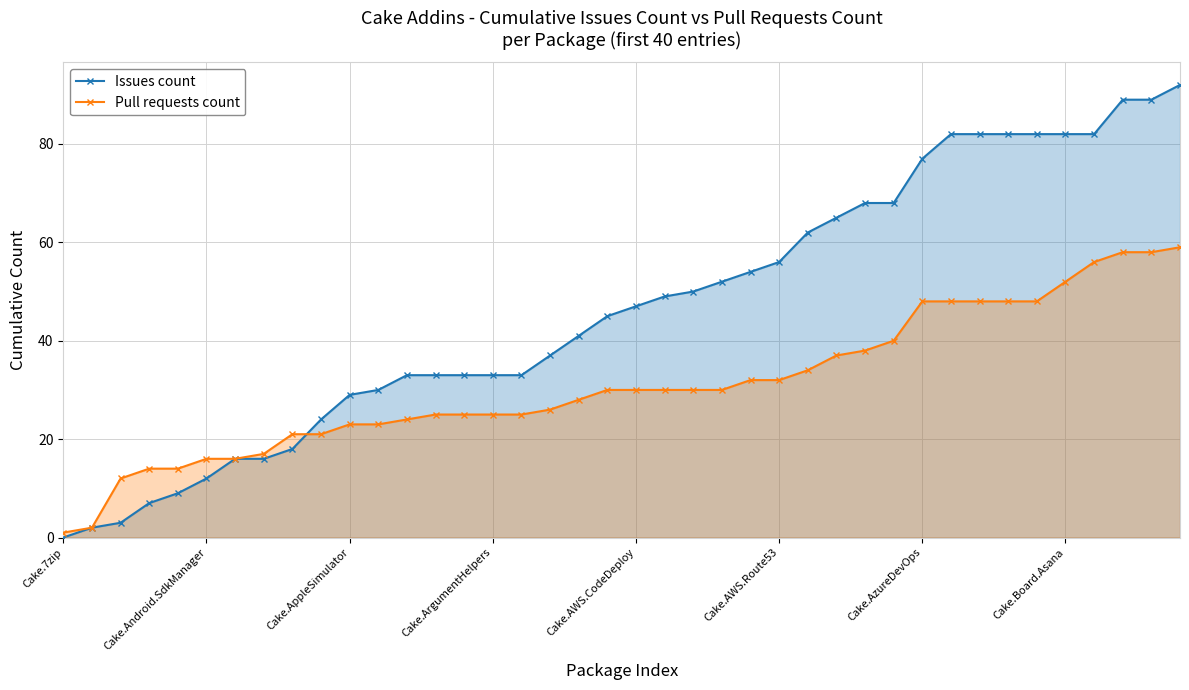

What is the maximum value shown in the chart?

92